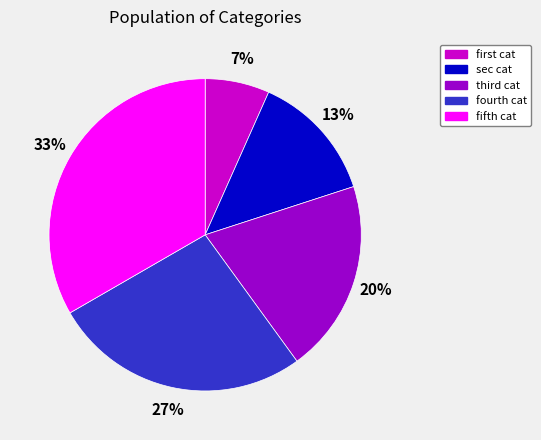

Rank the categories by value from highest to lowest.

fifth cat, fourth cat, third cat, sec cat, first cat